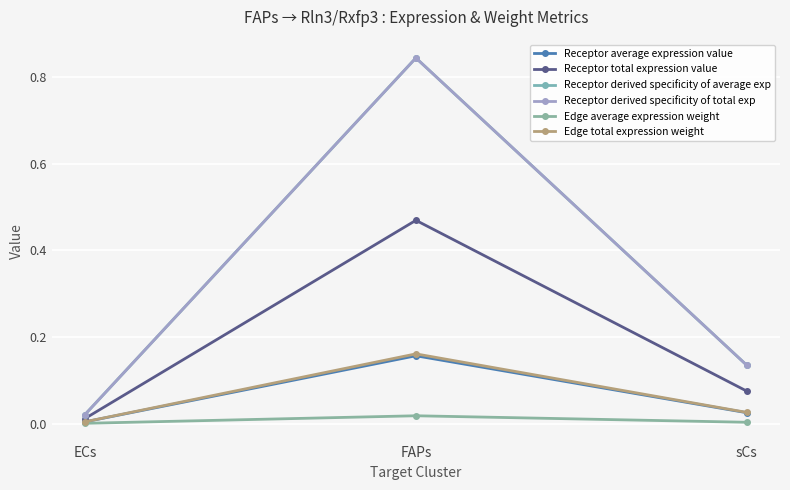

Reading right to left, list all the values displayed in this chart.

Receptor average expression value: sCs=0.0	FAPs=0.2	ECs=0.0
Receptor total expression value: sCs=0.1	FAPs=0.5	ECs=0.0
Receptor derived specificity of average exp: sCs=0.1	FAPs=0.8	ECs=0.0
Receptor derived specificity of total exp: sCs=0.1	FAPs=0.8	ECs=0.0
Edge average expression weight: sCs=0.0	FAPs=0.0	ECs=0.0
Edge total expression weight: sCs=0.0	FAPs=0.2	ECs=0.0